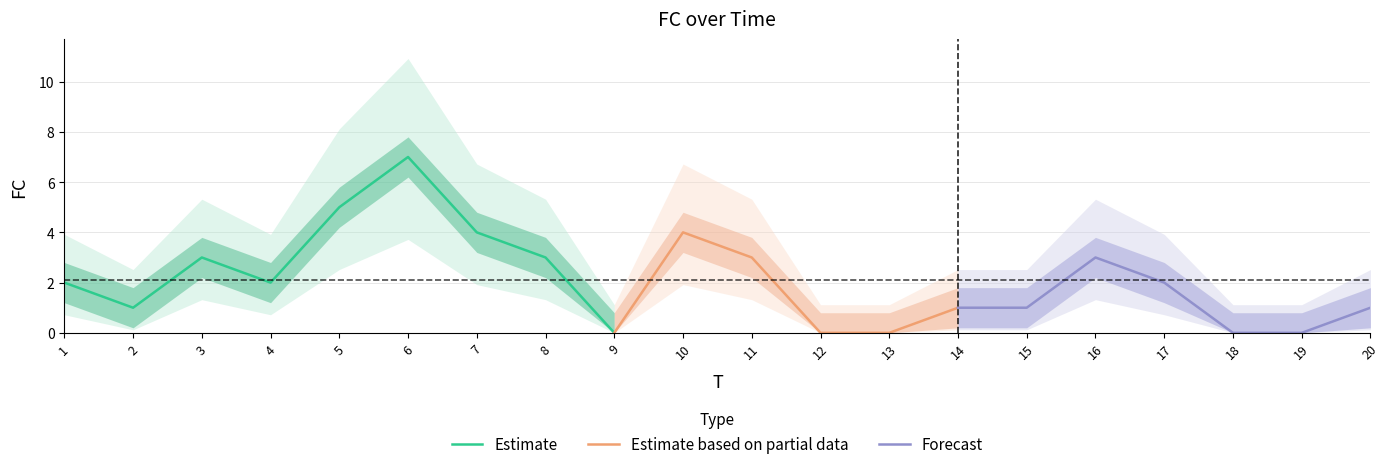

What is the highest value of the FC series?

7.0